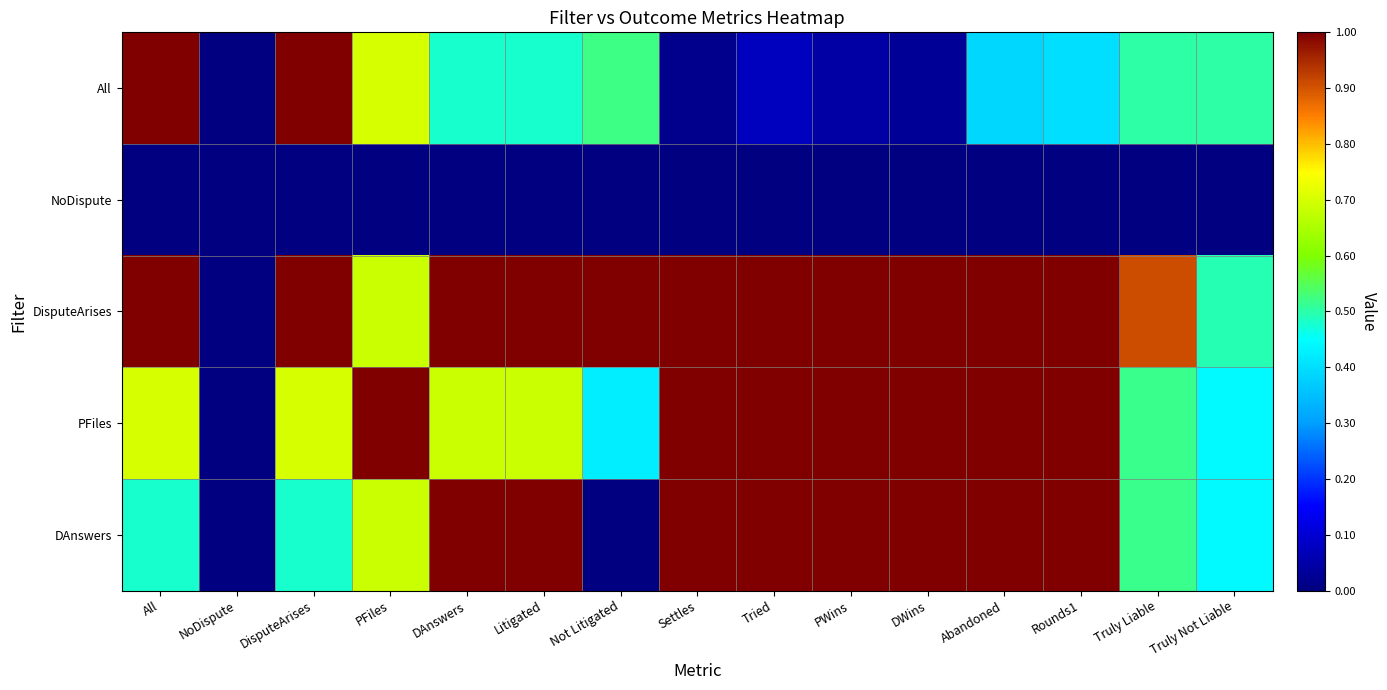

Which series has the largest total across all categories?

DisputeArises